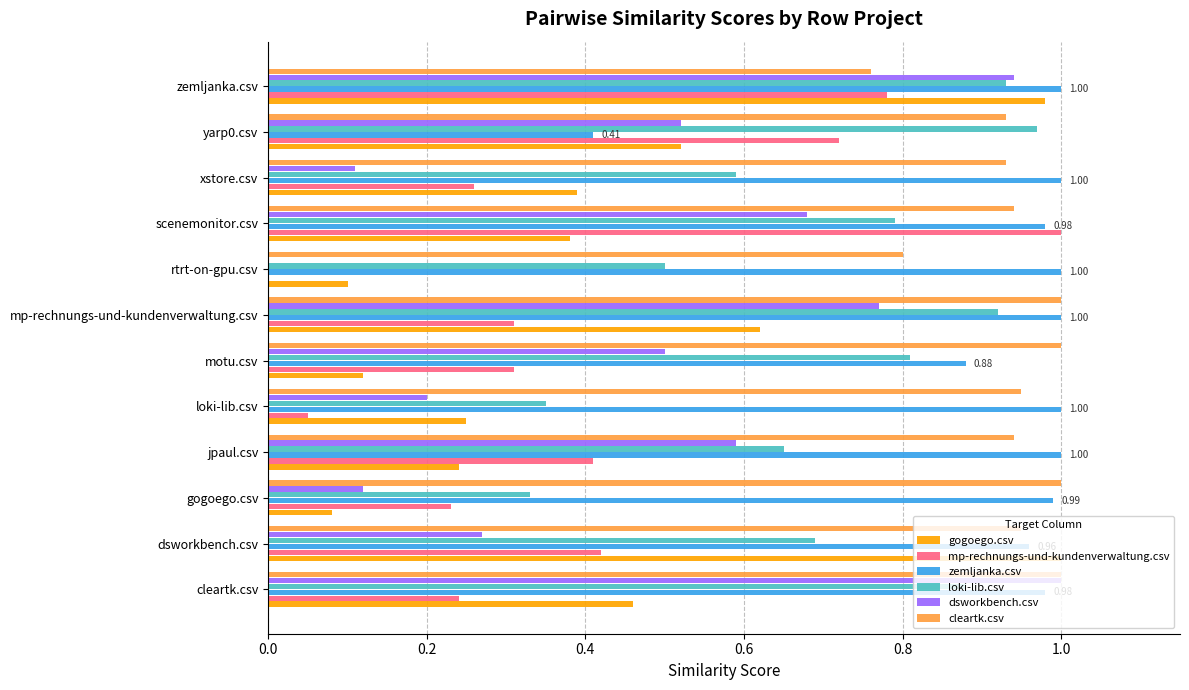

At which category is the sum across all series the highest?

zemljanka.csv